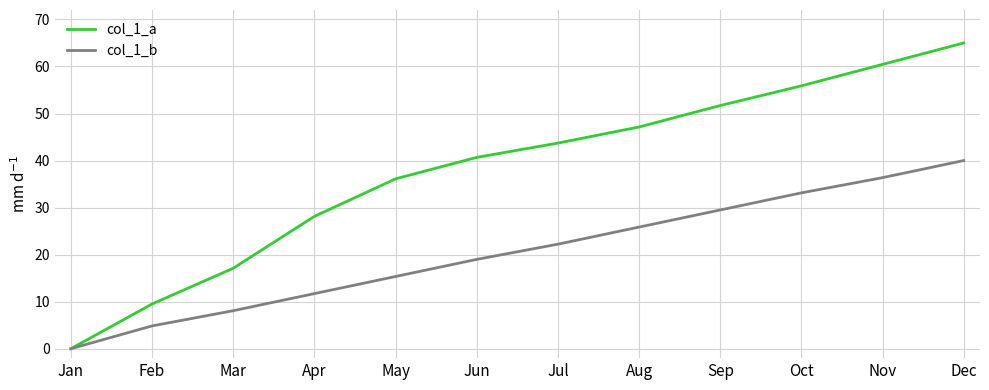

Is it true that col_1_b equals 13.6 at Mar?

False